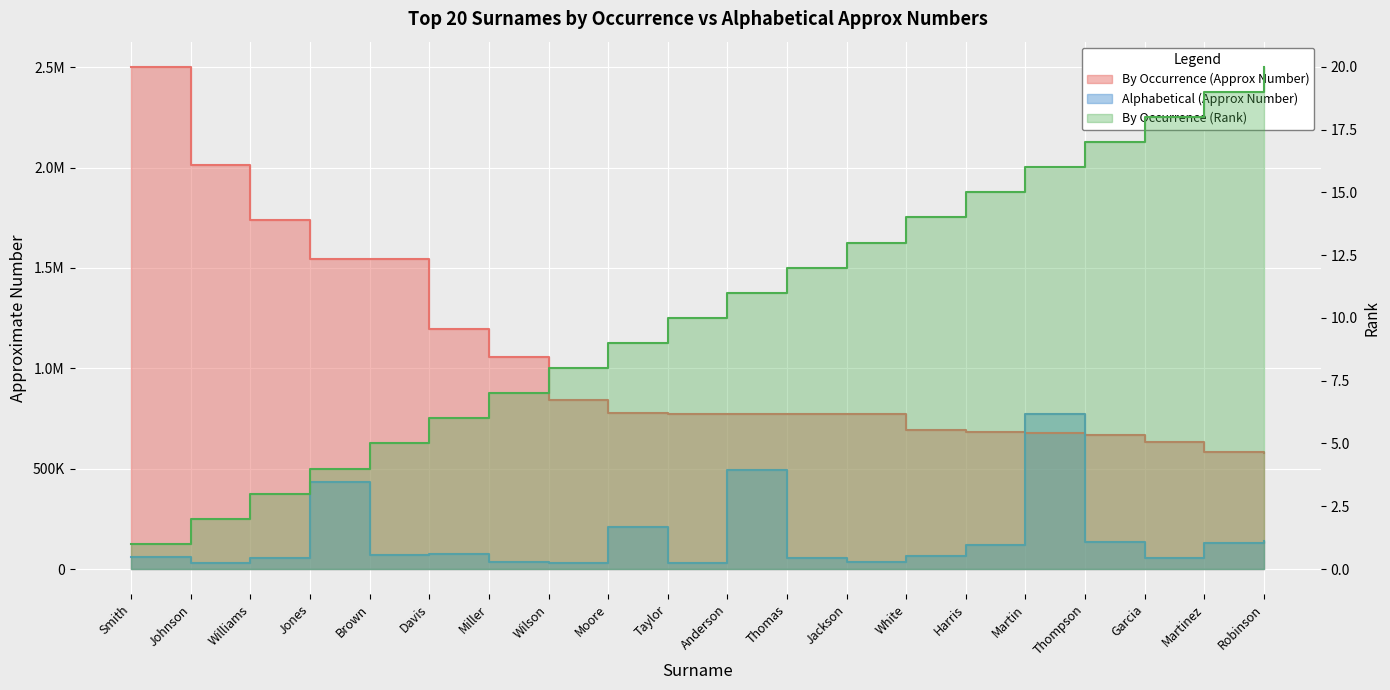

Where is By Occurrence (Rank) nearest to the value 10?

Taylor